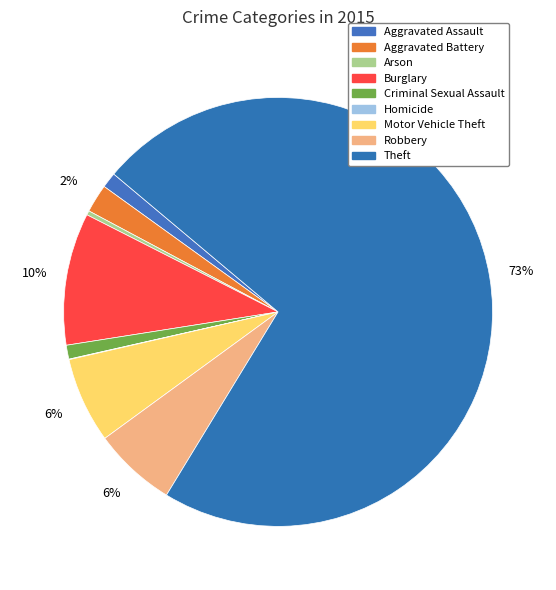

What is the total percentage of Aggravated Assault and Criminal Sexual Assault?

2.2%